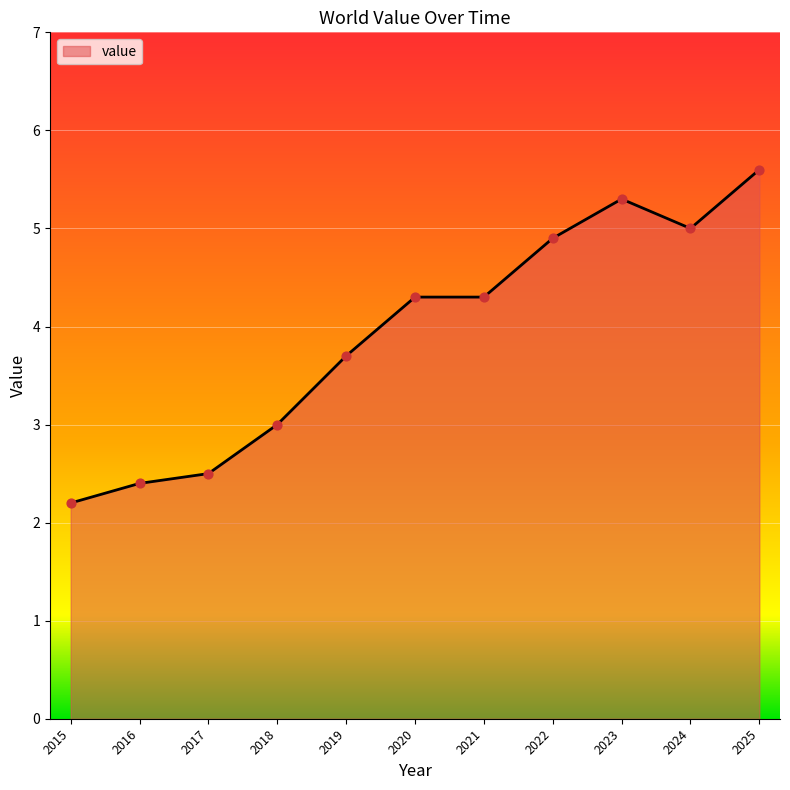

What is the ratio of the value at 2018 to the value at 2019?

0.8